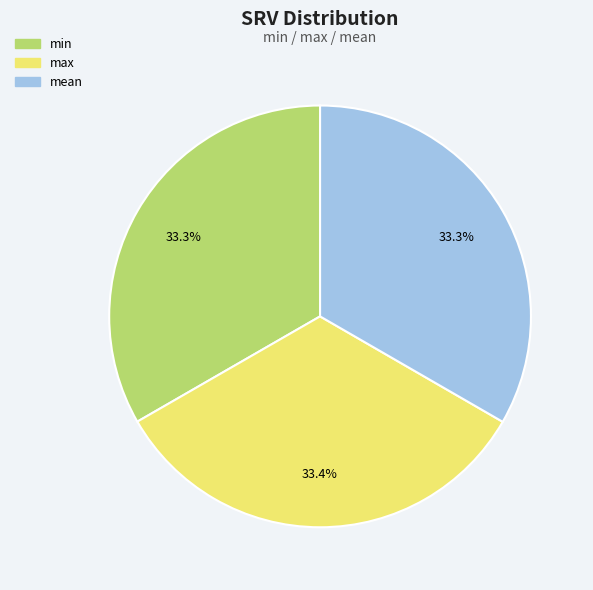

To the nearest percent, what is the average slice percentage?

33%